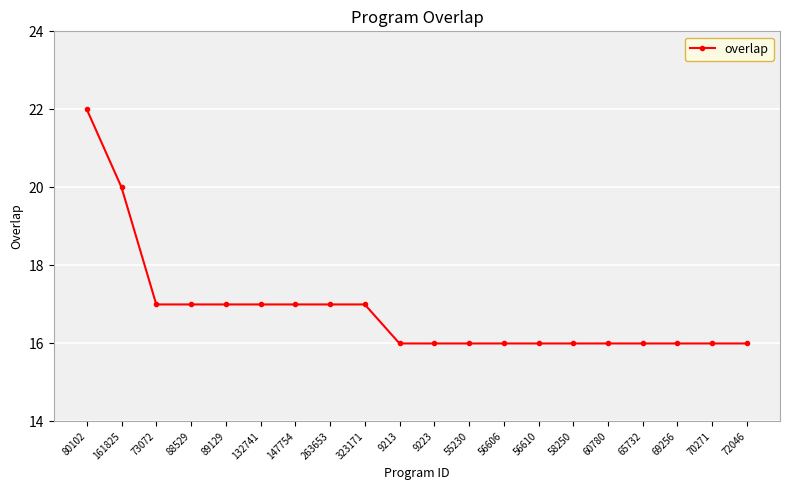

The value at 69256 is 29. True or false?

False